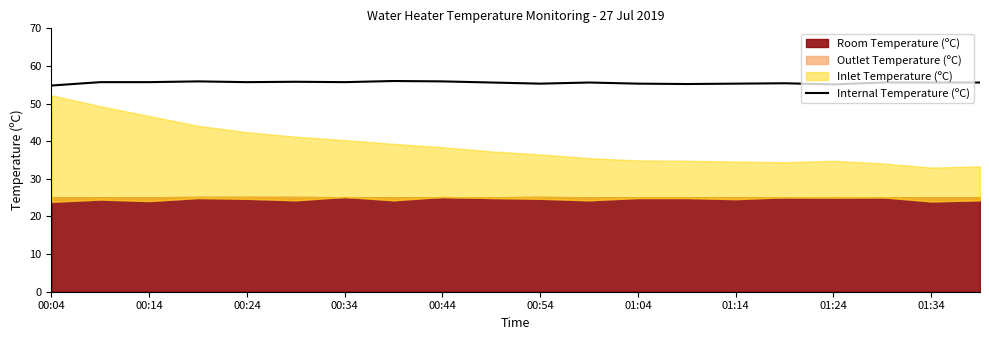

What is the lowest value of the Internal Temperature (ºC) series?

54.8